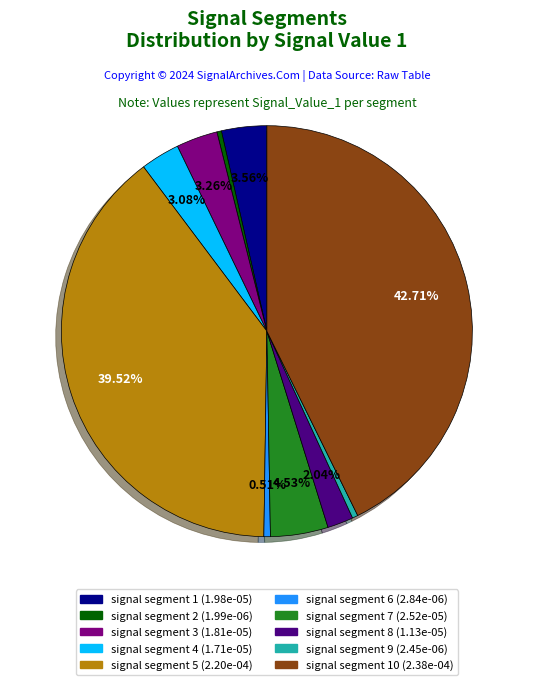

Is there a majority slice in this chart?

No